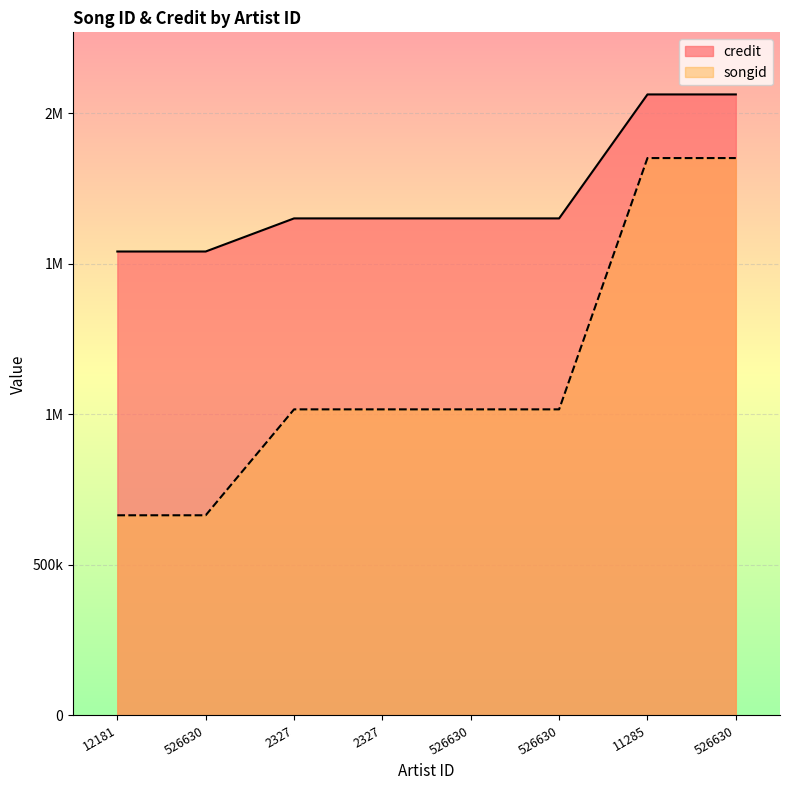

How many data points in songid are less than 1016223?

4